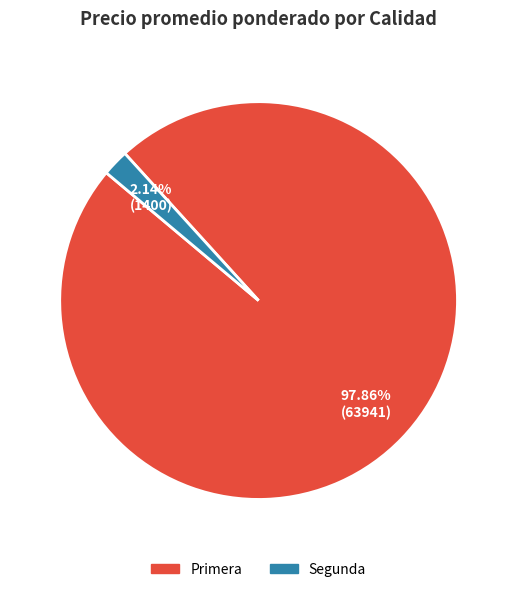

Rank the categories by value from lowest to highest.

Segunda, Primera